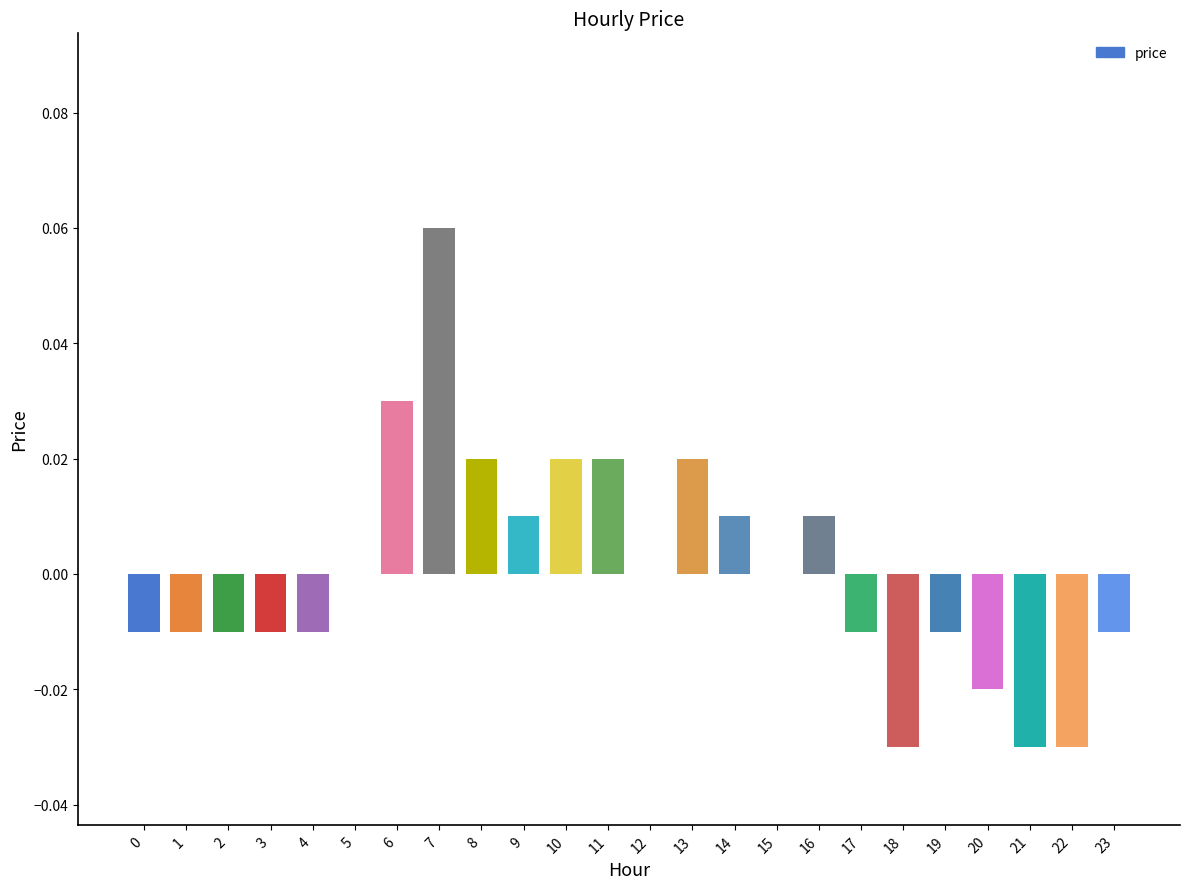

The value at 17 is -0.0. True or false?

True